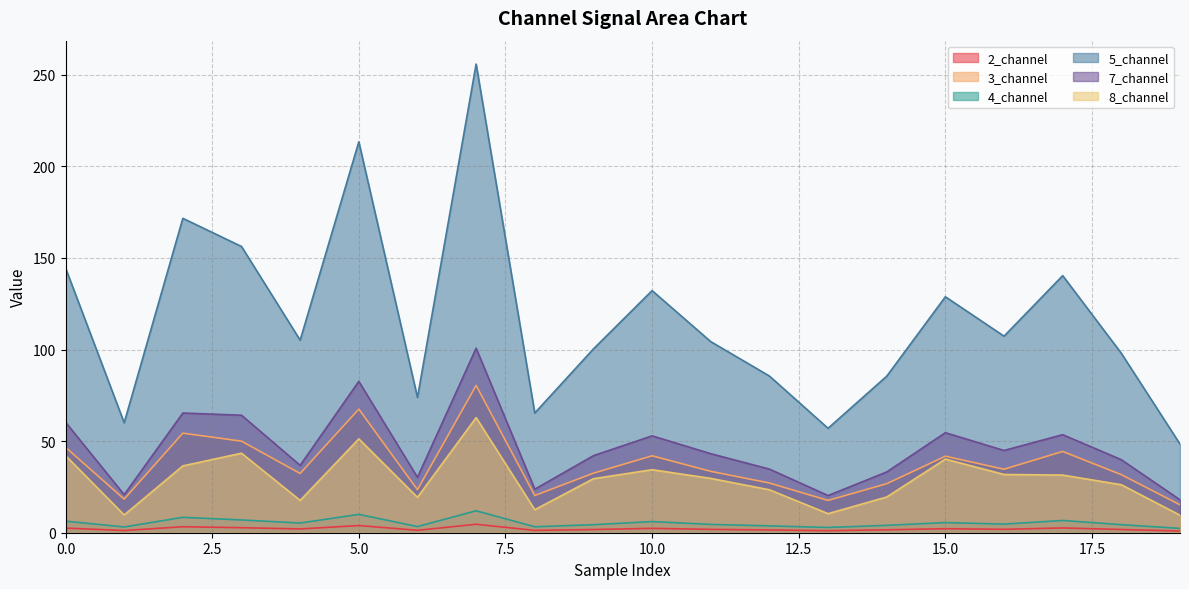

At which category is the sum across all series the highest?

7